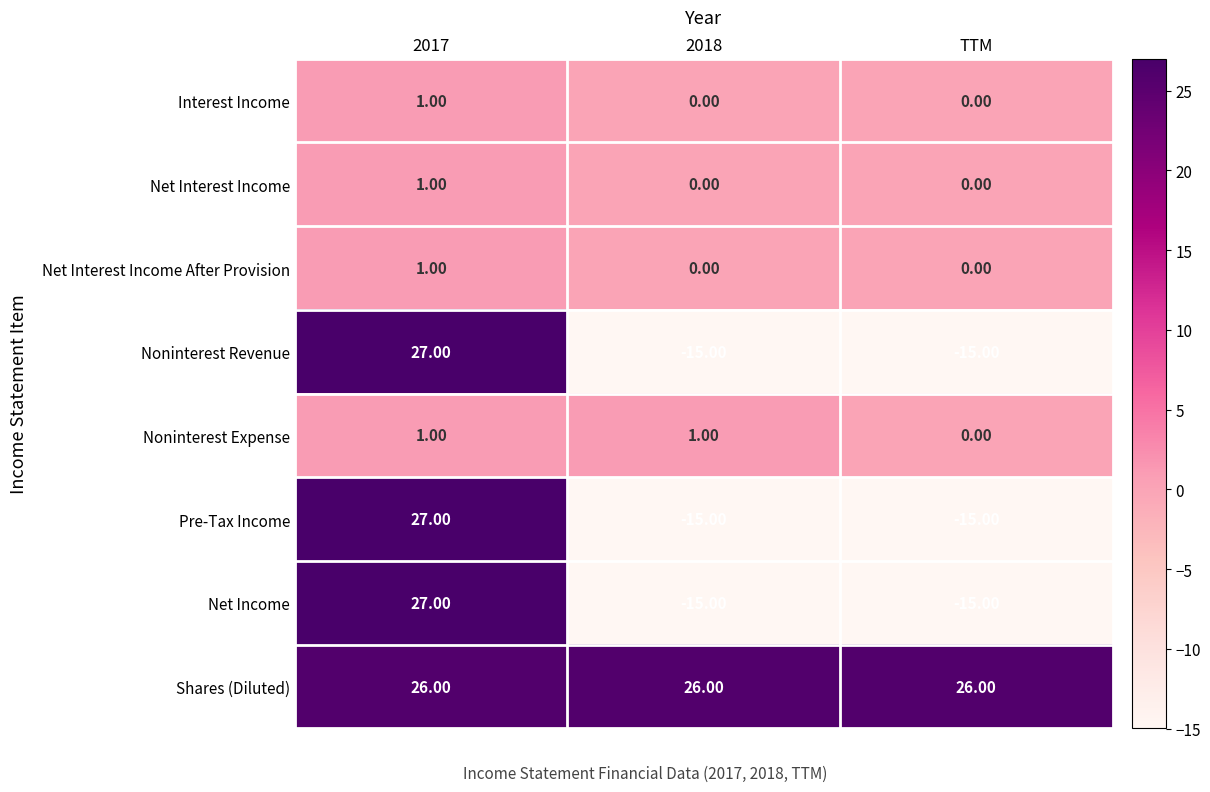

What is the total value across all series at 2017?

111